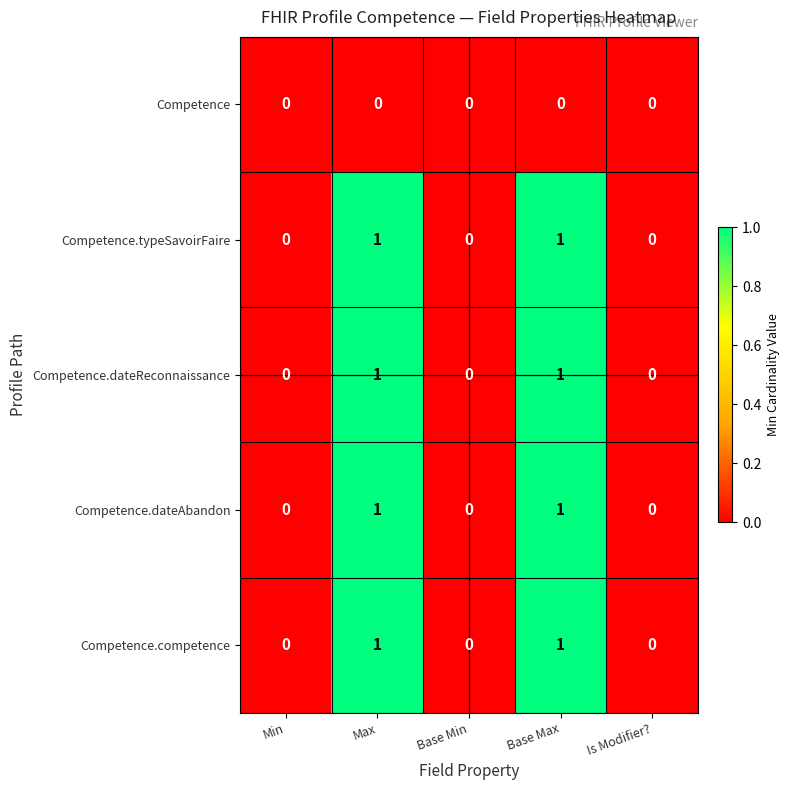

Count the Competence.competence values in the range 0 to 1.

5